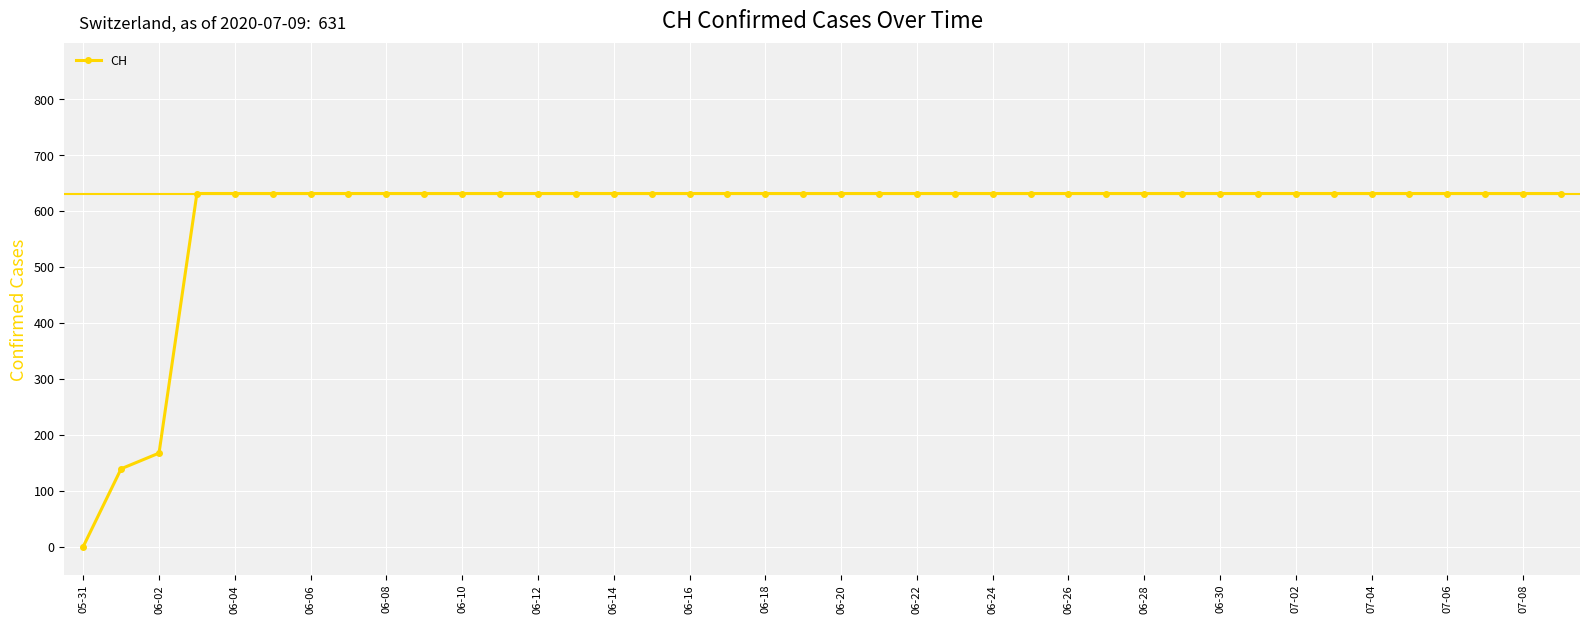

What is the difference between the maximum and minimum values?

631